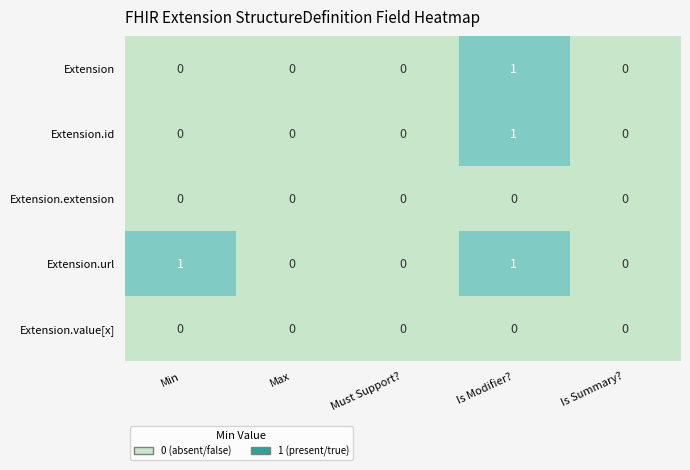

Which series has the largest total across all categories?

Extension.url